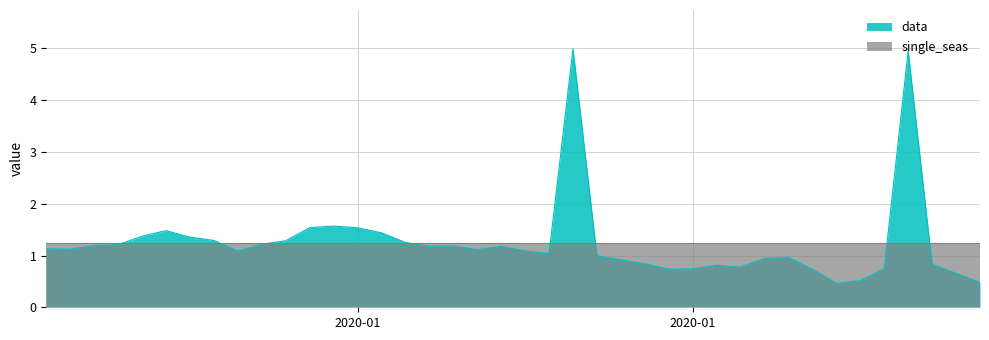

How many interior local valleys (lower than both neighbors) does the data have?

8